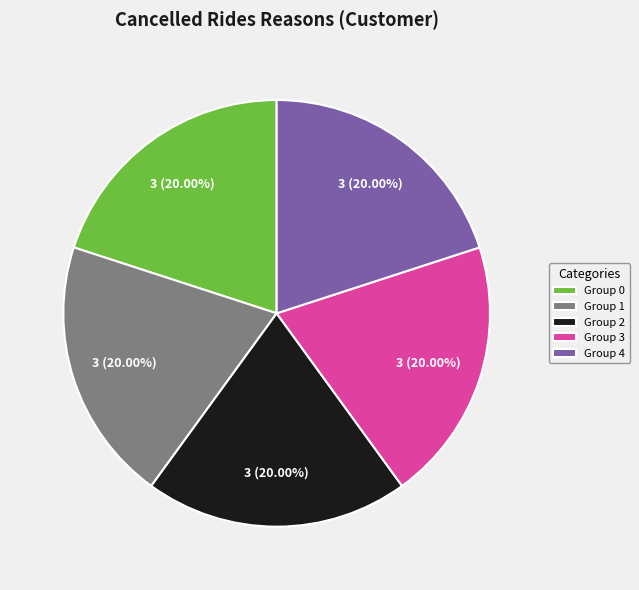

Does any single category account for the majority?

No